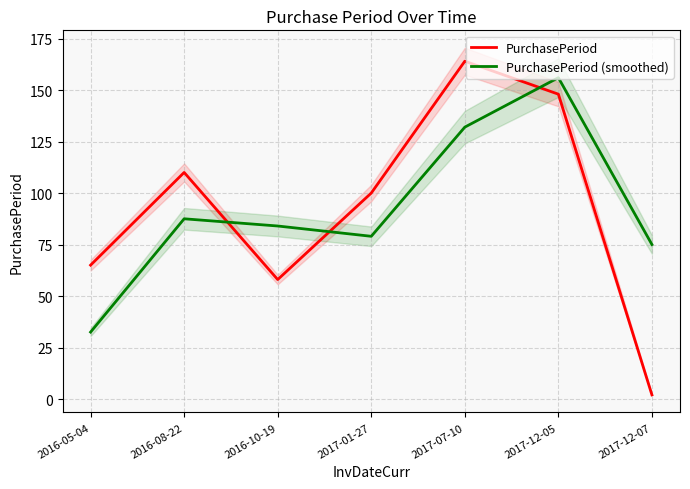

True or false: PurchasePeriod (smoothed) has a value of 18.8 at 2016-05-04.

False